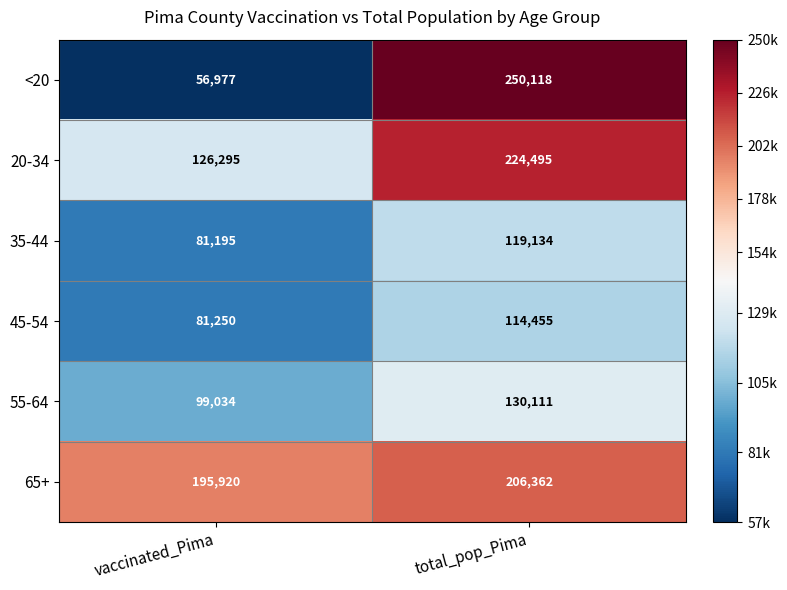

The 20-34 series shows 224495 at total_pop_Pima. True or false?

True